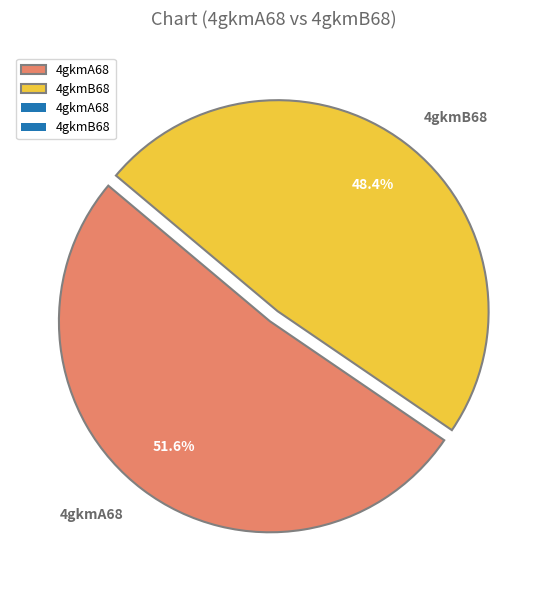

Does 4gkmB68 account for over 50% of the chart?

No